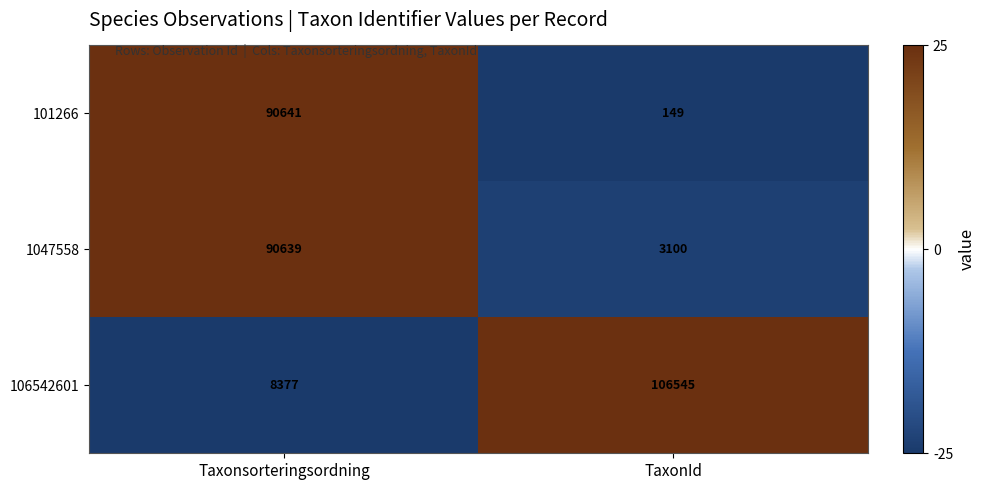

True or false: 101266 has a value of 139361 at Taxonsorteringsordning.

False